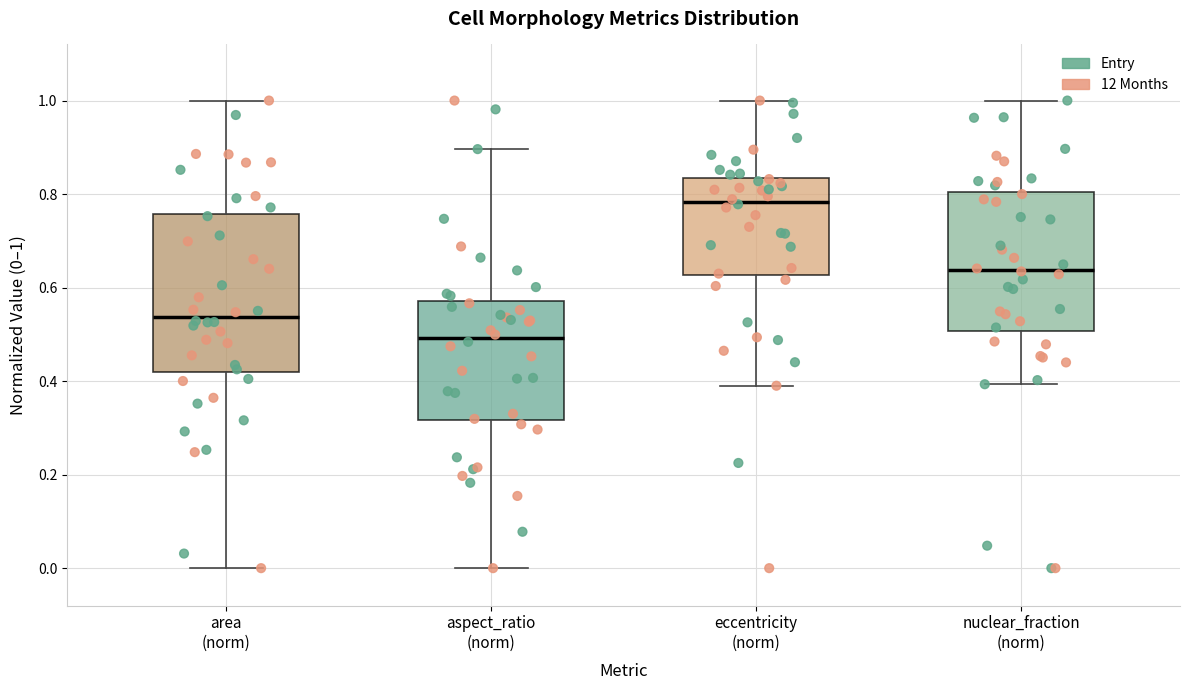

Where does the upper whisker of the box for eccentricity (norm) end on the y-axis? The values are not printed on the chart, so give them approximately, as read against the axis.

1.00